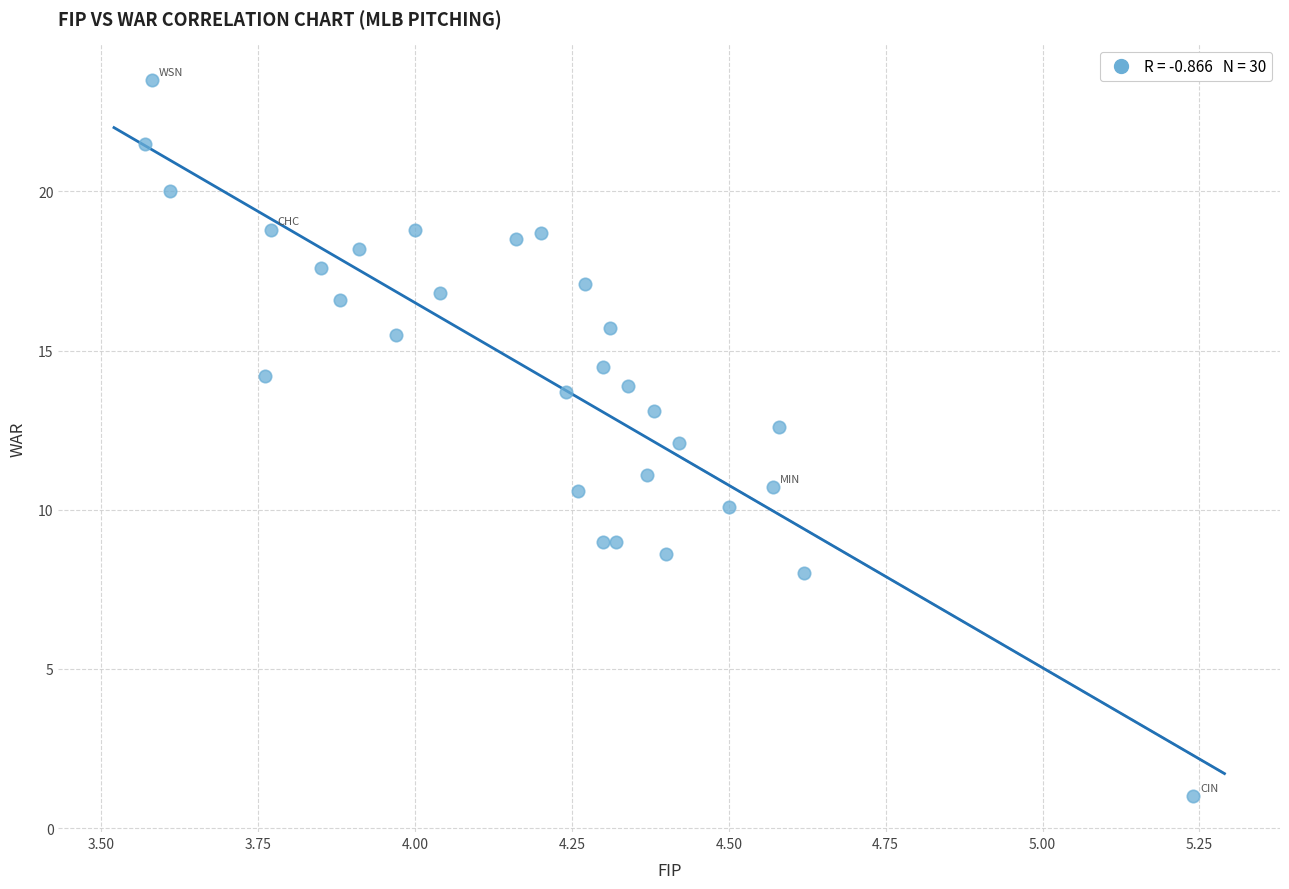

What is the range of Y values (max minus min)?

22.5